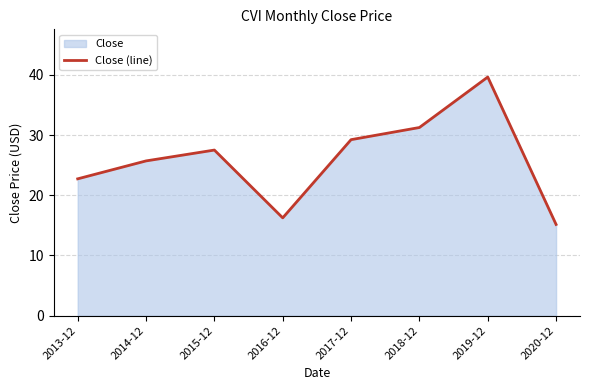

Rank the categories by value from lowest to highest.

2020-12, 2016-12, 2013-12, 2014-12, 2015-12, 2017-12, 2018-12, 2019-12